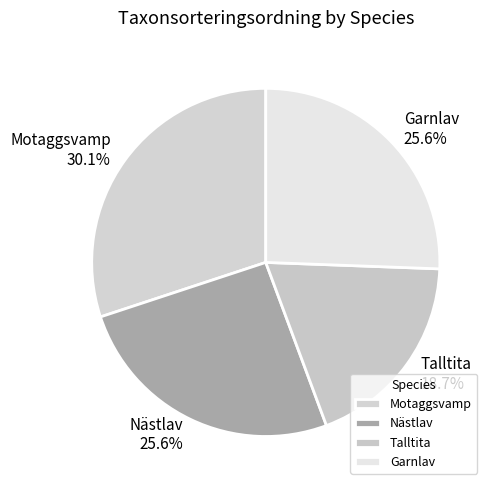

How many slices are in this pie chart?

4